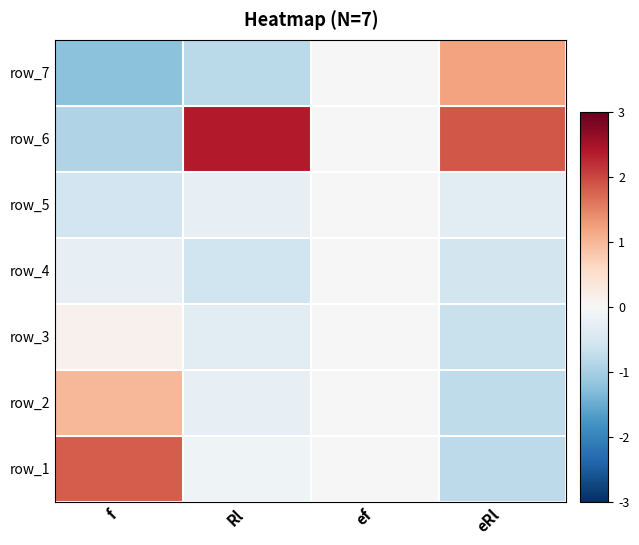

The value of row_6 at f is -0.6. True or false?

False